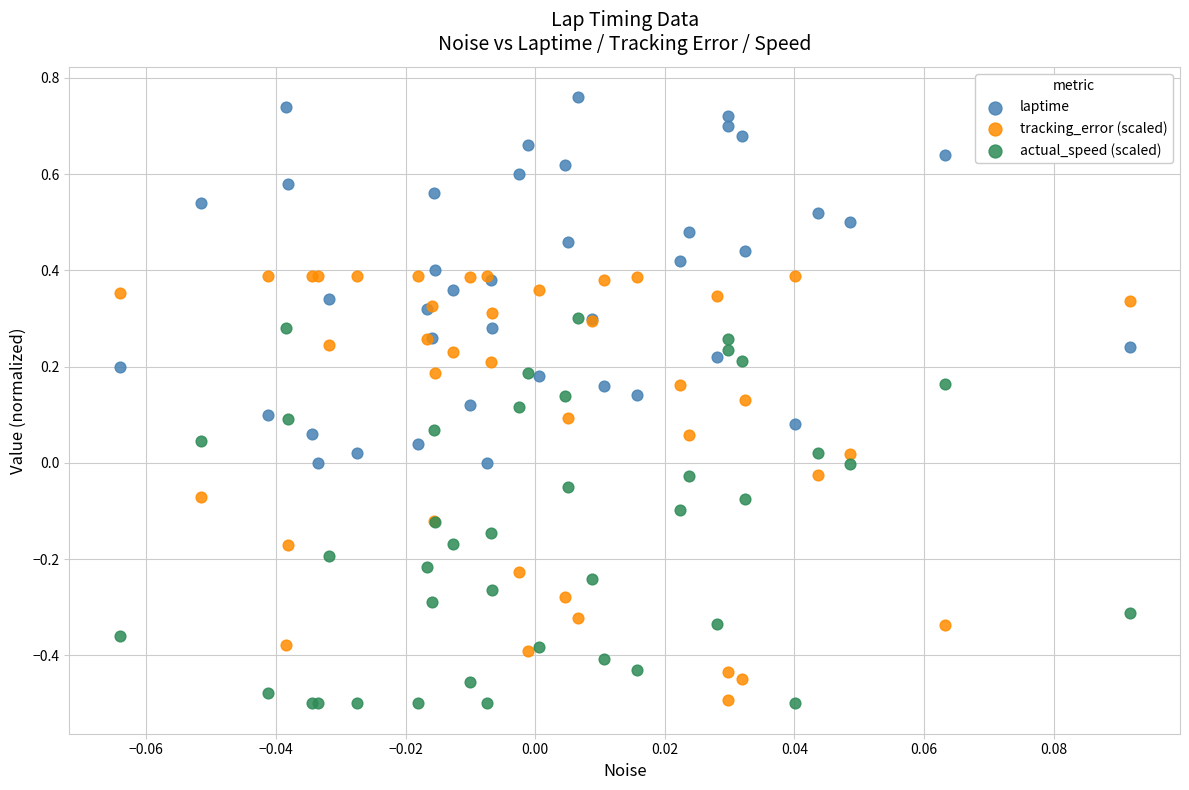

Which series reaches the maximum Y coordinate?

laptime